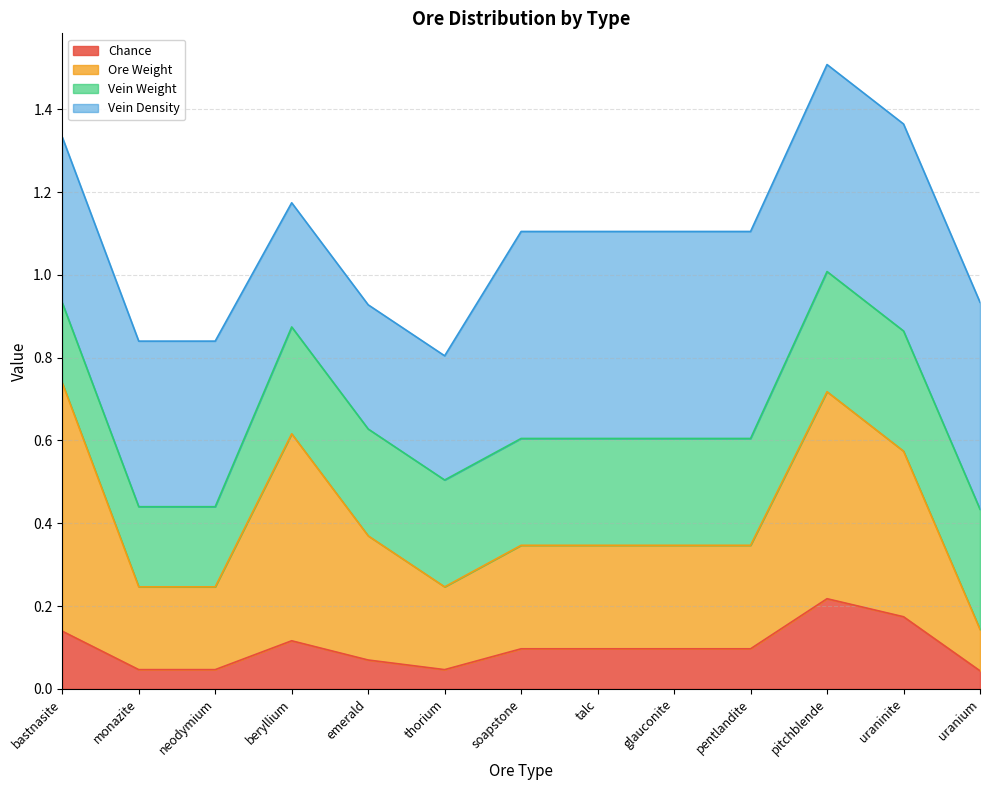

What is the total value across all series at talc?

1.1